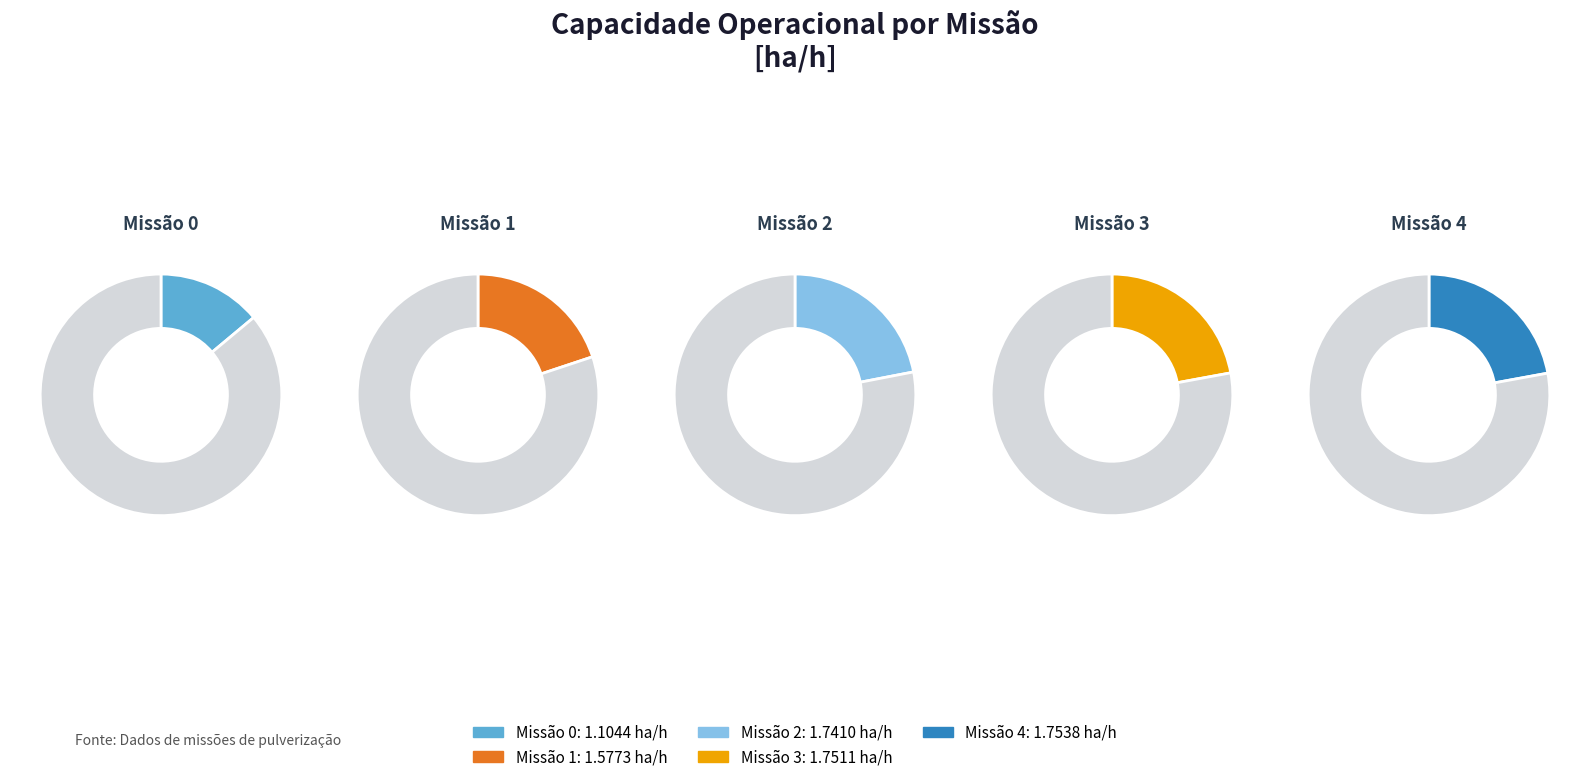

How many segments does this pie chart have?

5